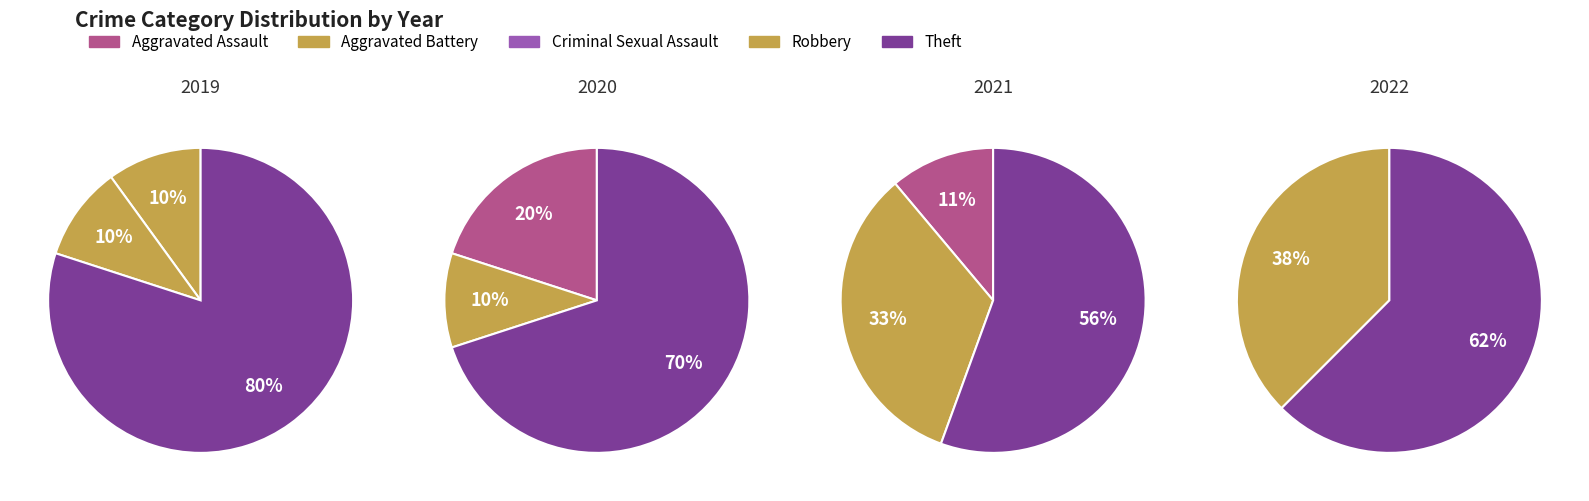

To the nearest percent, what percentage of the pie is Robbery?

10%